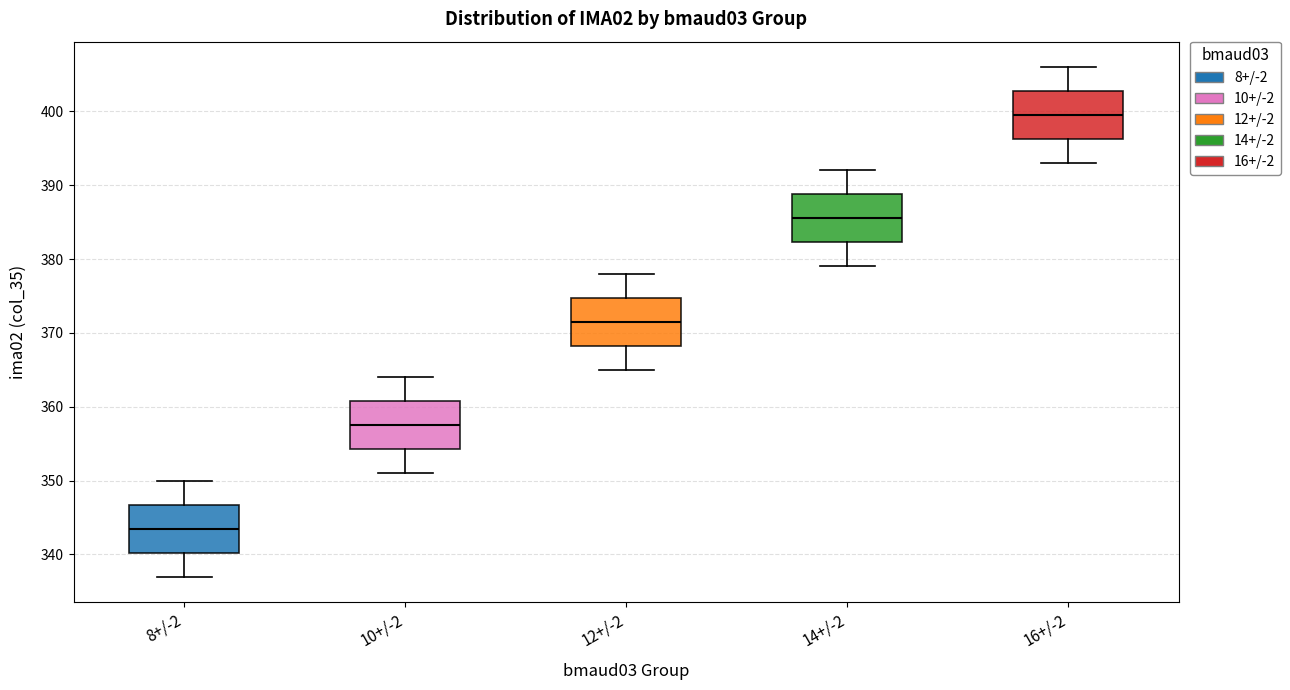

Reading left to right, read every box against the y-axis: the position of its median line, the range the box covers, and the ends of its whiskers. The values are not printed on the chart, so give them approximately, as read against the axis.

8+/-2: median 344, box 340 to 347, whiskers 337 to 350
10+/-2: median 358, box 354 to 361, whiskers 351 to 364
12+/-2: median 372, box 368 to 375, whiskers 365 to 378
14+/-2: median 386, box 382 to 389, whiskers 379 to 392
16+/-2: median 400, box 396 to 403, whiskers 393 to 406